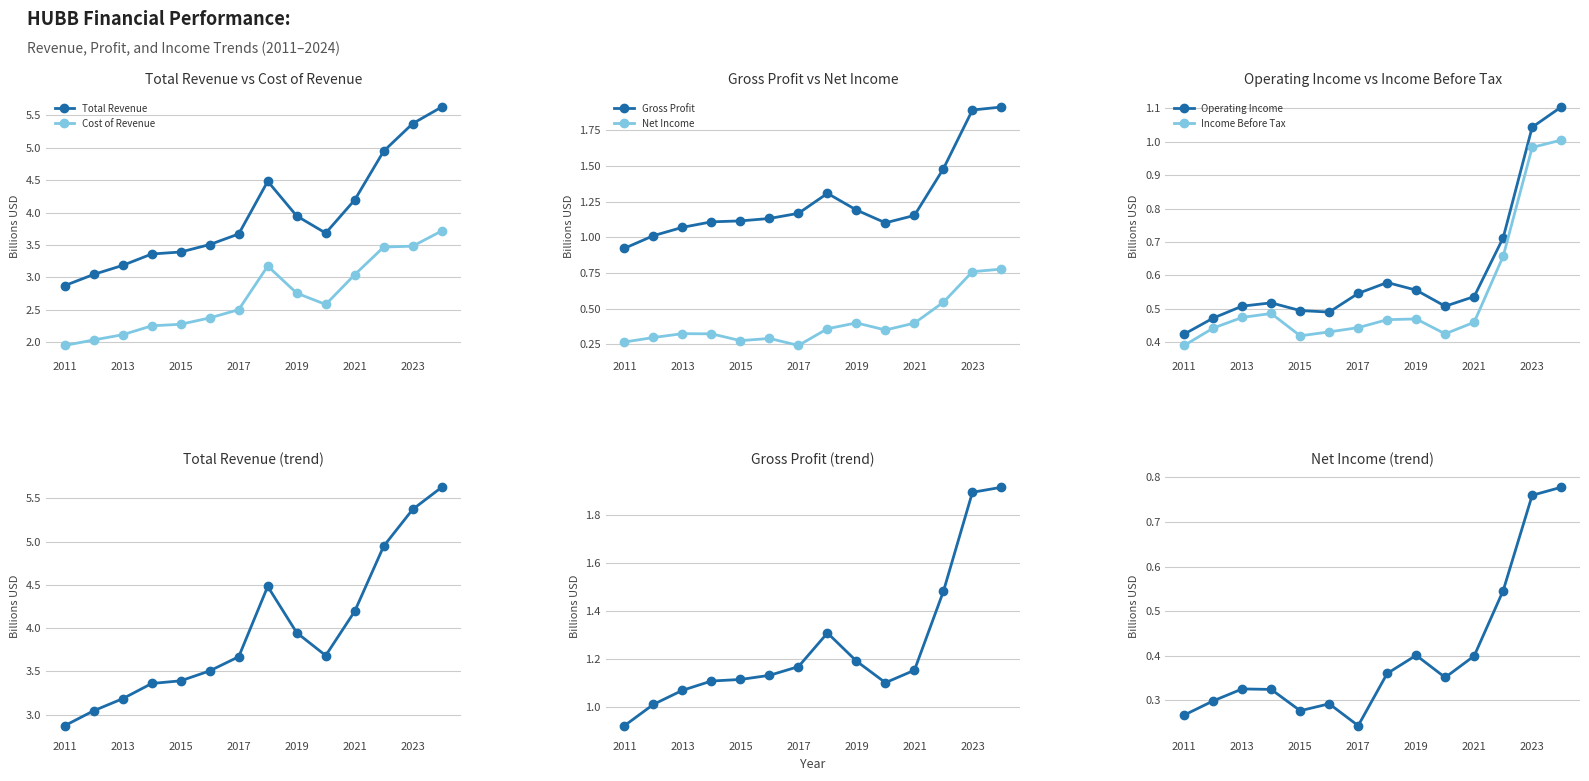

What is the sum of all Cost of Revenue values?

37.7